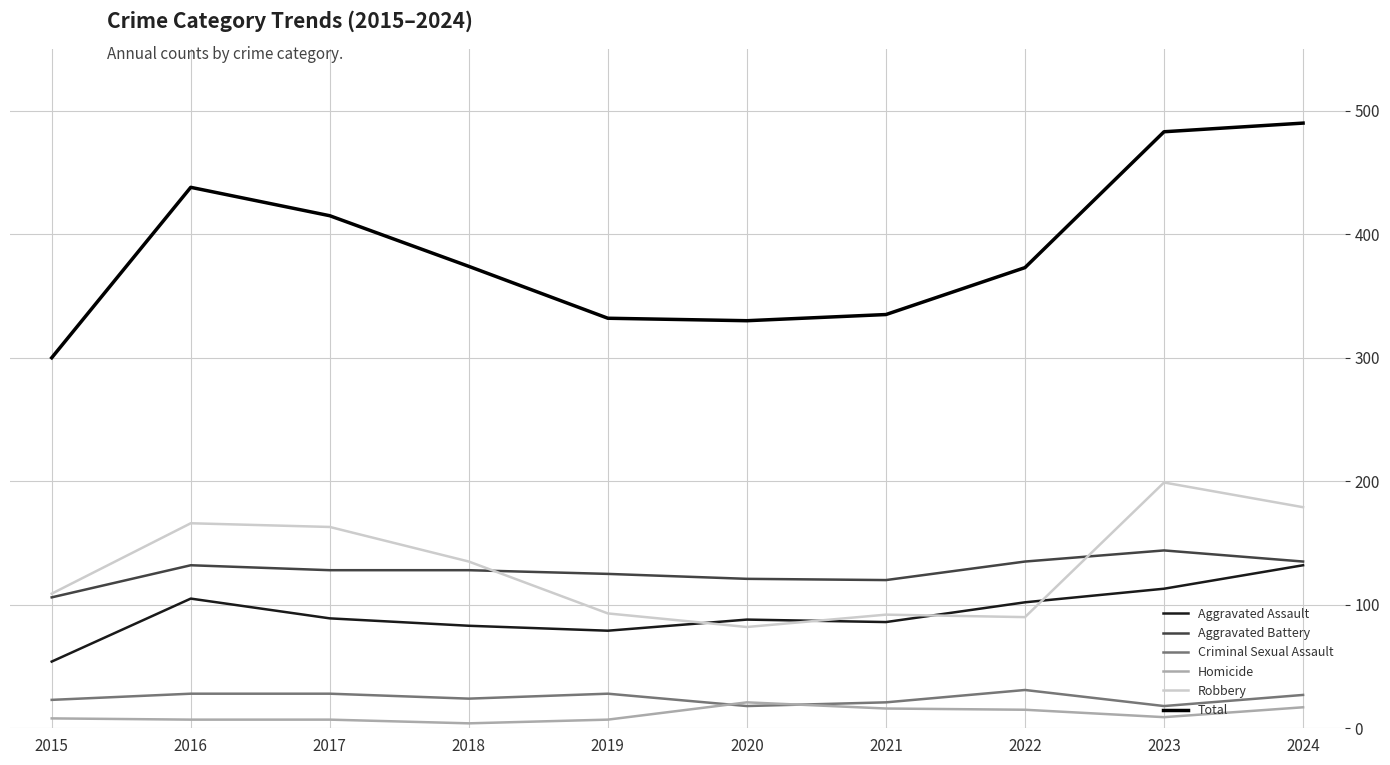

Does the chart display data point markers on the line(s)?

No